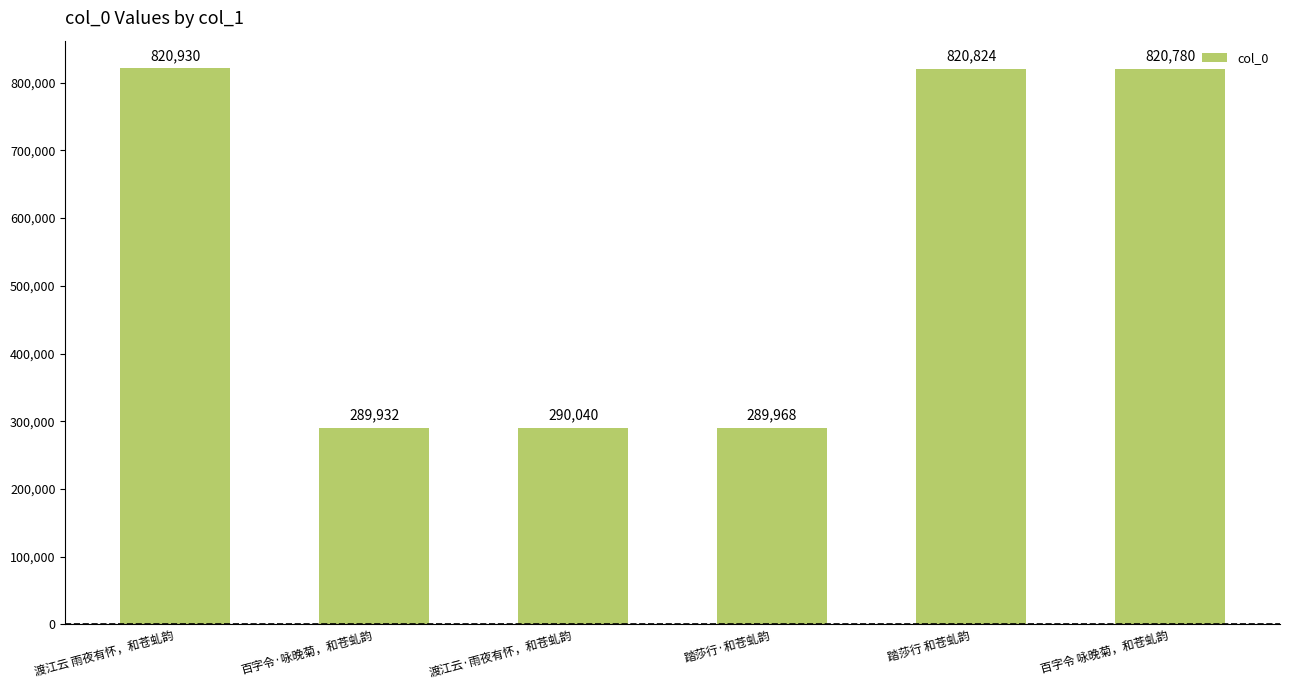

Reading left to right, what are all the values shown in this chart?

820930	289932	290040	289968	820824	820780